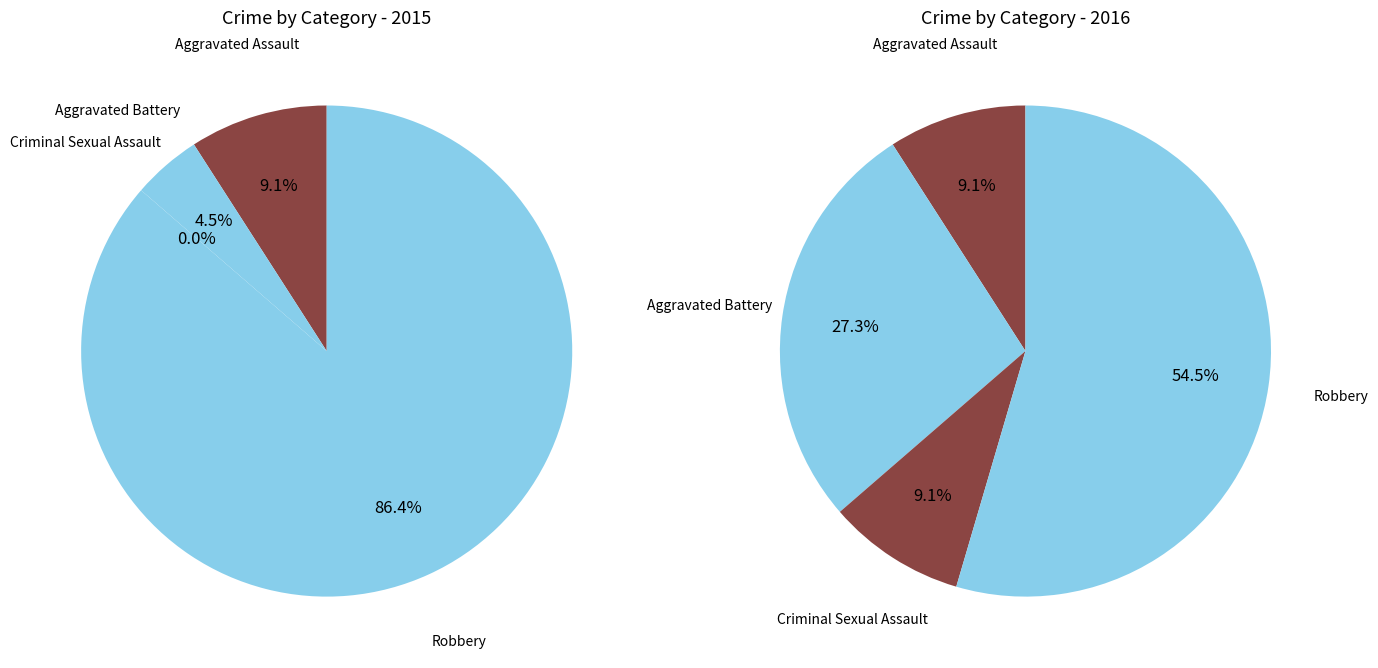

Which series has the largest range (max minus min)?

values_2015